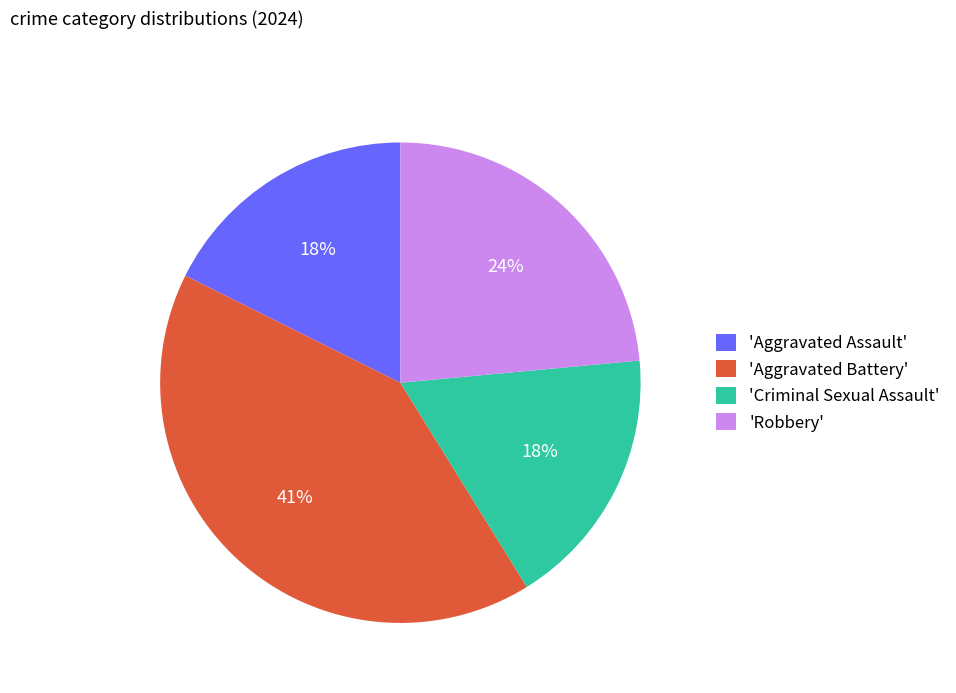

What percentage is the 'Criminal Sexual Assault' slice, to the nearest percent?

18%